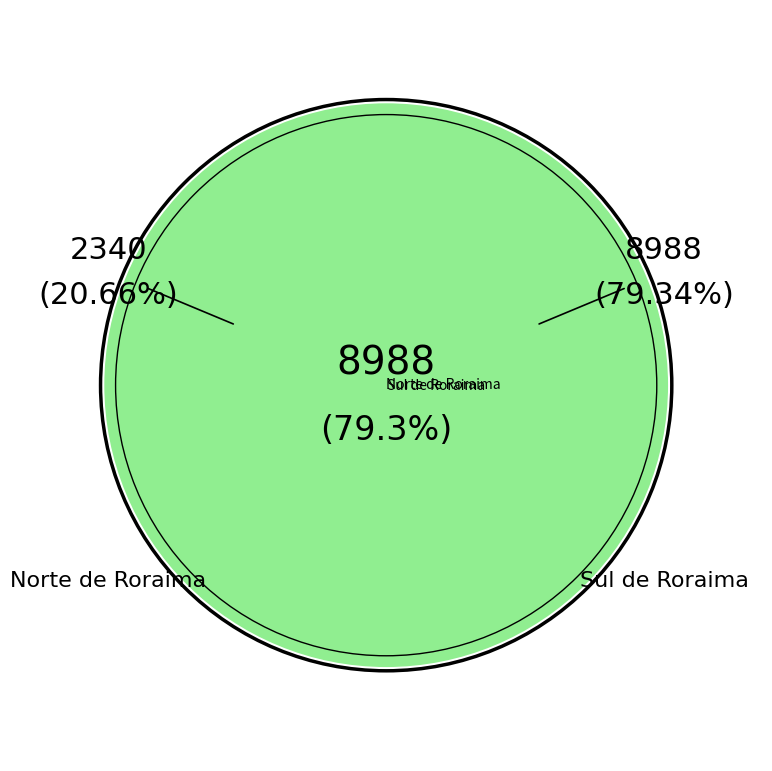

To the nearest percent, what is the difference between the Norte de Roraima and Sul de Roraima slice percentages?

59%